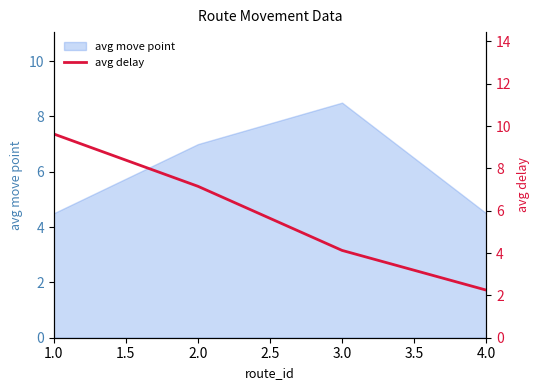

At which label does avg move point reach its peak?

3.0